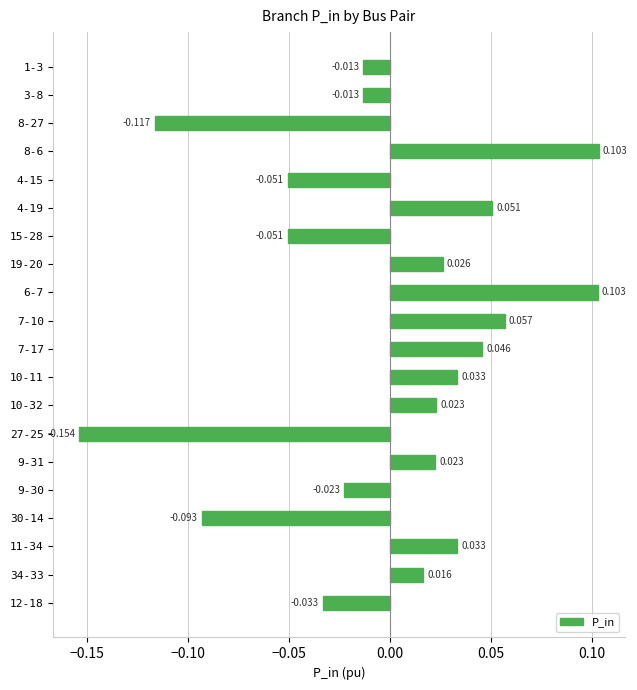

What is the smallest value displayed?

-0.2